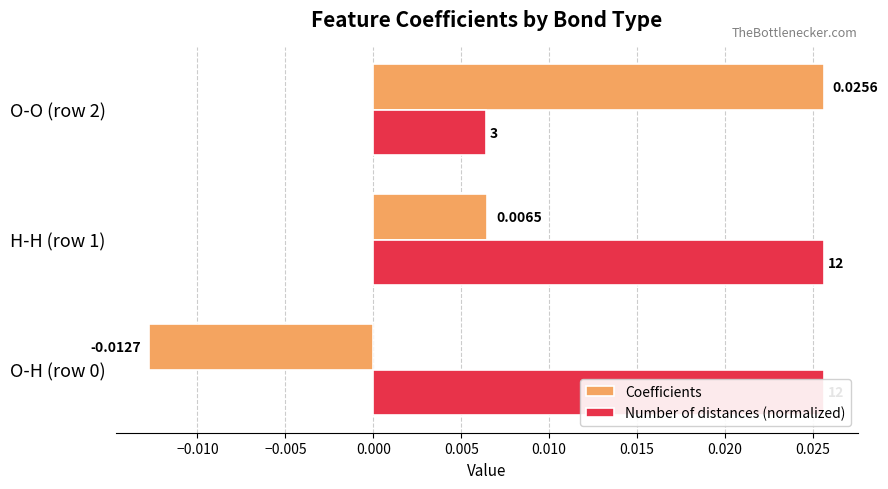

How many data points does each series have?

3